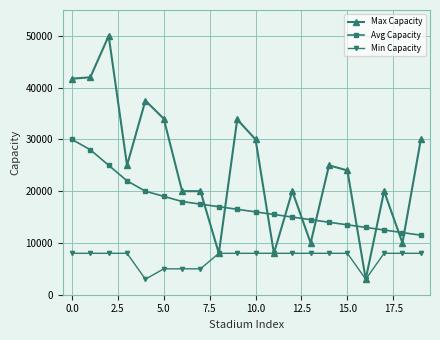

What is the maximum value shown in the chart?

50000